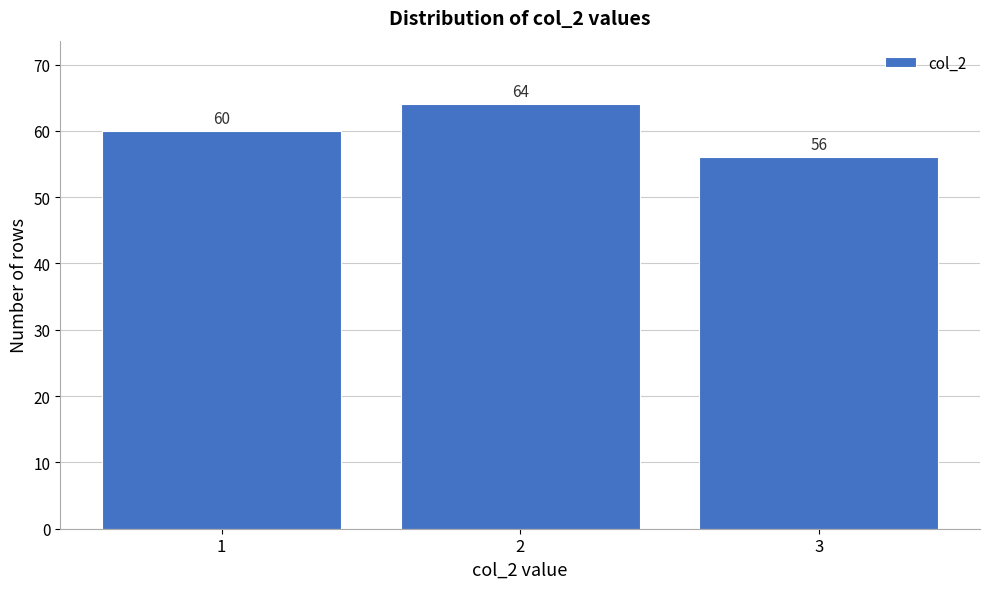

Reading left to right, list all the values displayed in this chart.

60	64	56